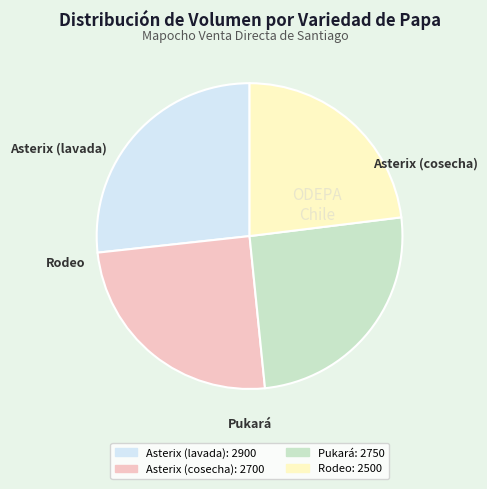

What is the largest slice in the pie chart?

Asterix